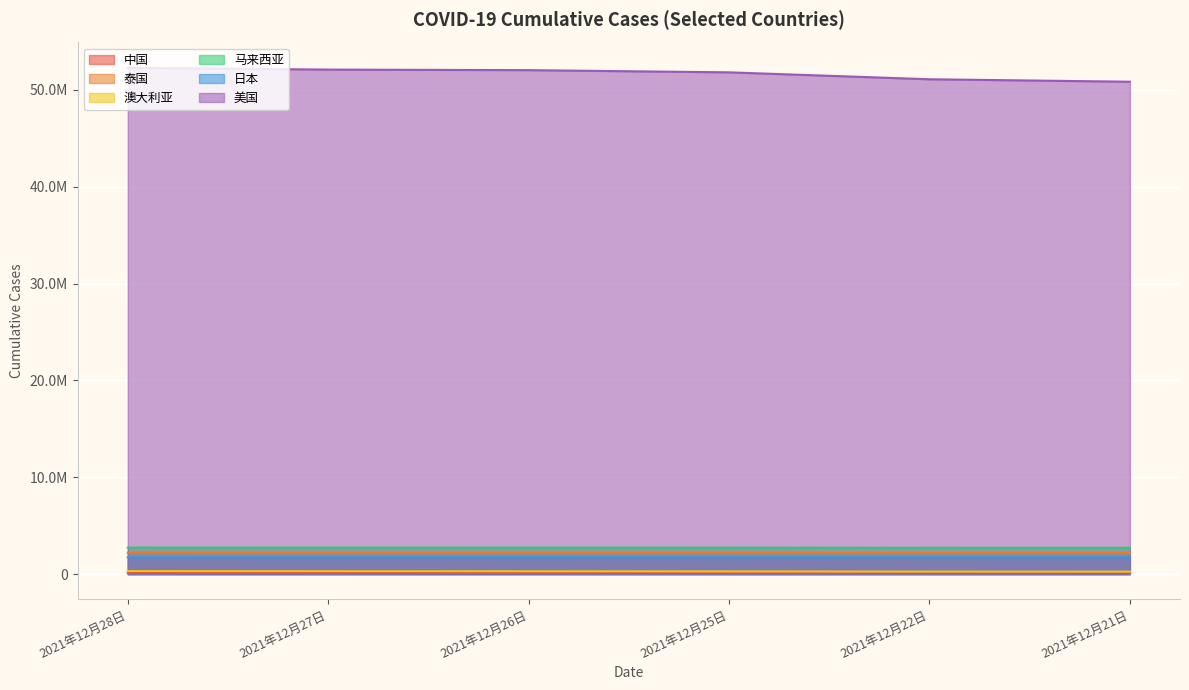

How many series are shown in this chart?

6